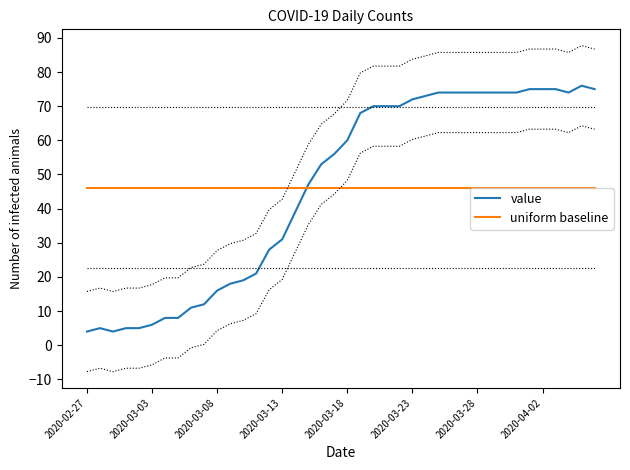

How many categories are shown in the chart?

40